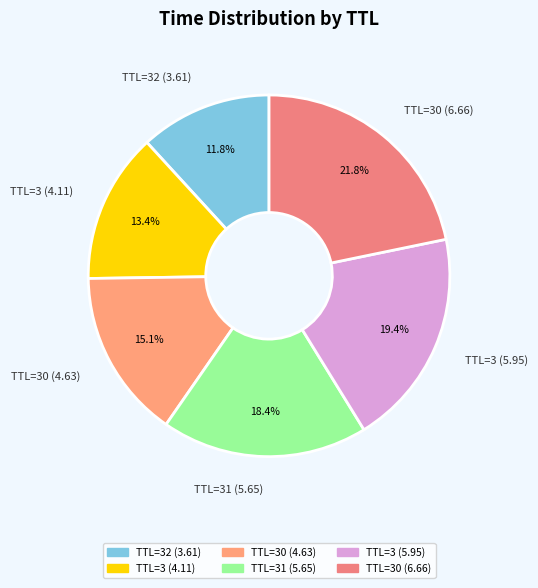

What portion of the pie excludes TTL=3 (4.11)?

86.6%